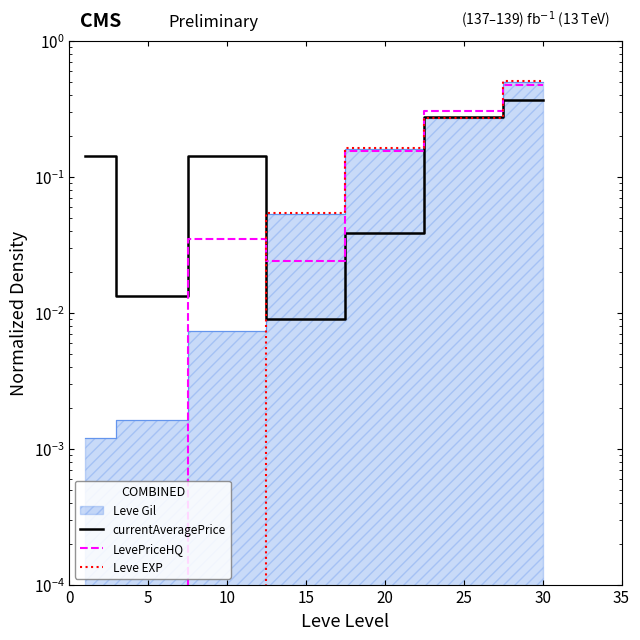

In LevePriceHQ, how many points are higher than both neighbors (excluding endpoints)?

1